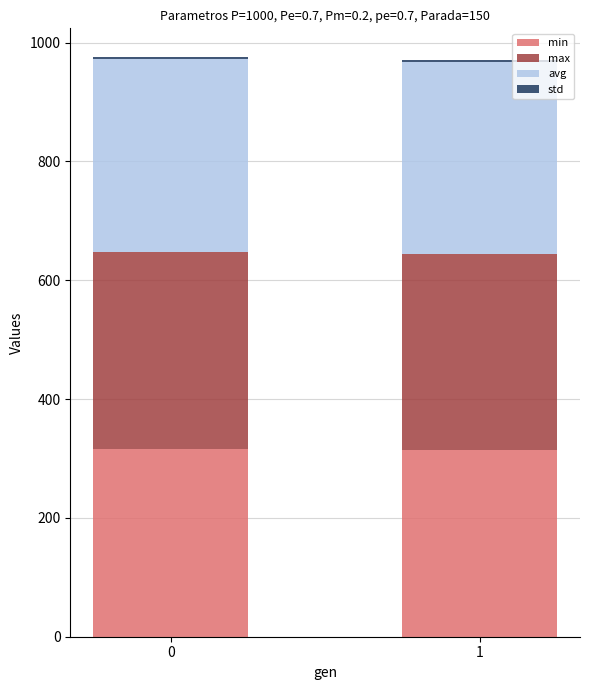

Is it true that min equals 316.1 at 0?

True